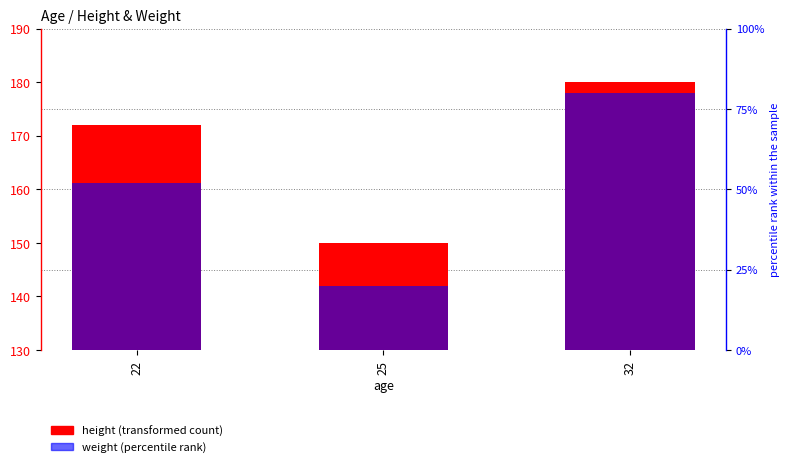

What is the minimum value shown in the chart?

20